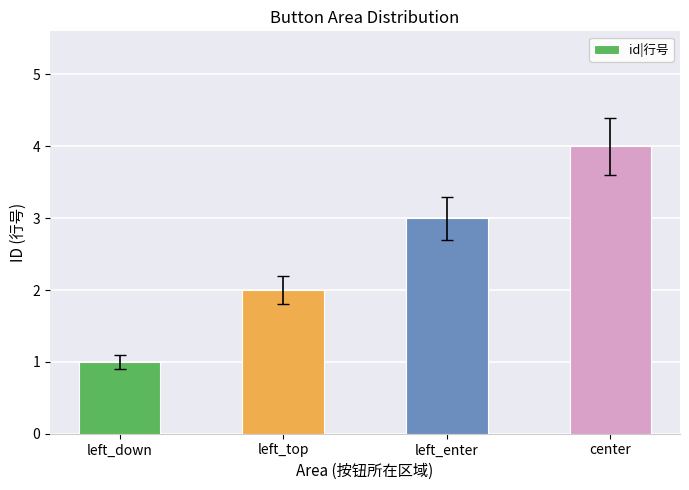

How many values are between 2 and 4?

3